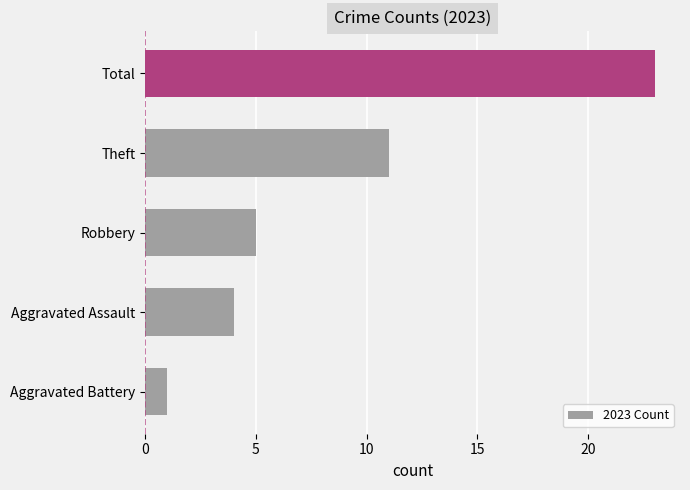

At which label is the value closest to 12?

Theft